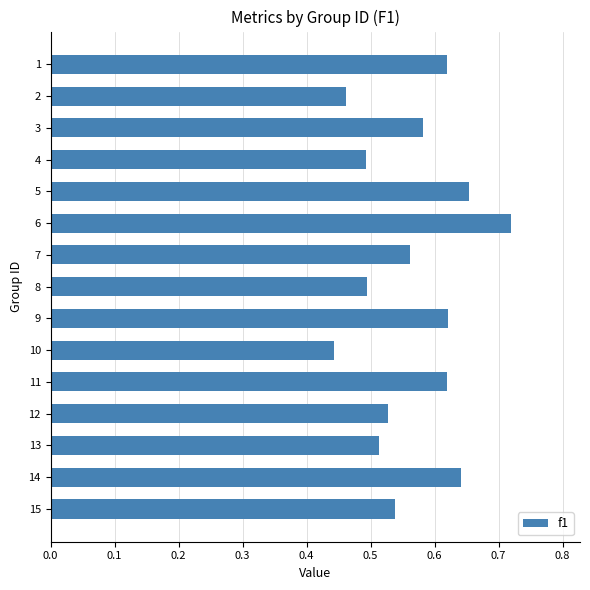

How many series are shown in this chart?

1